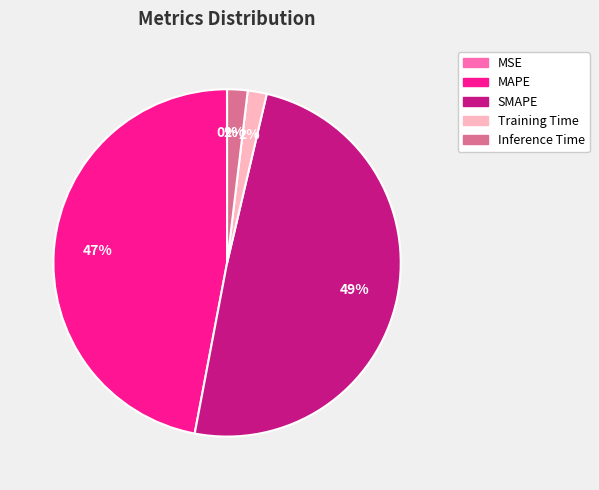

What percentage is the Training Time slice, to the nearest percent?

2%